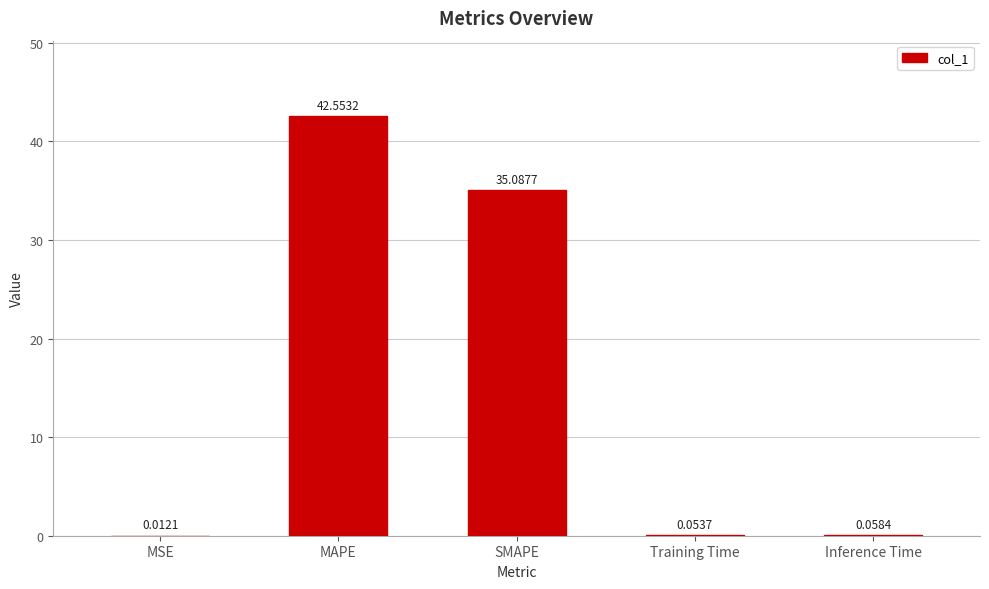

Which category has the highest value across all series?

MAPE